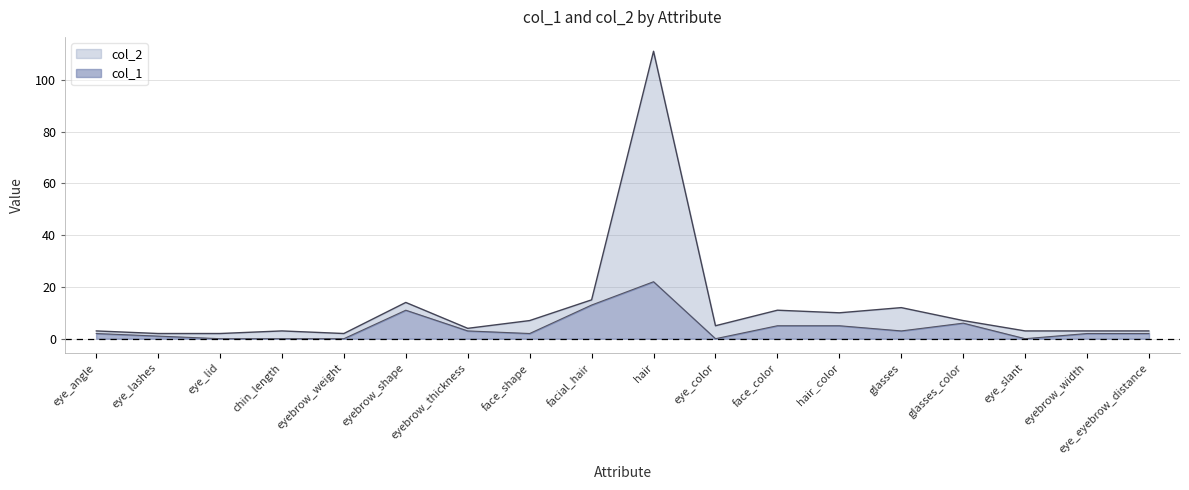

How many distinct data groups are displayed?

2